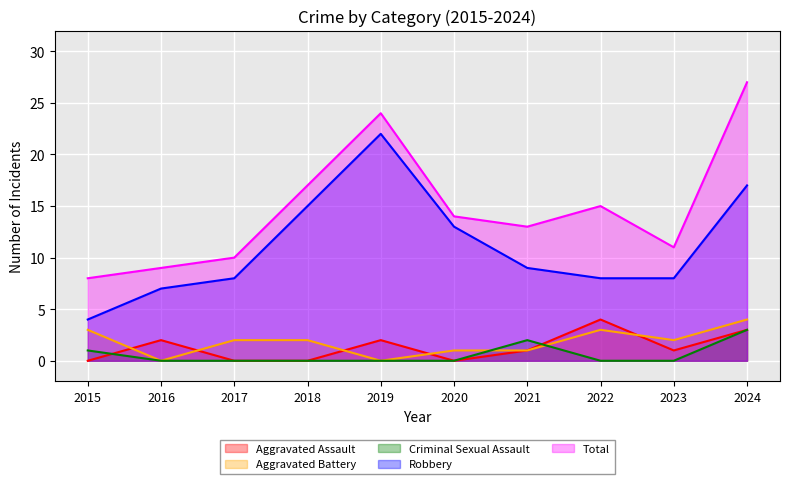

What is the total value across all series at 2016?

18